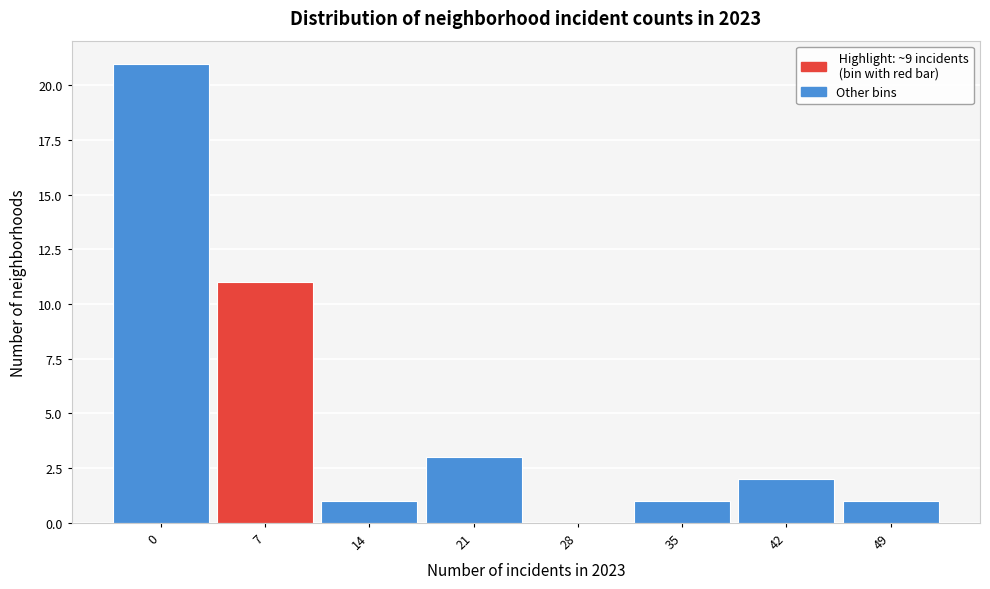

Reading left to right, transcribe all the data shown in this chart.

0=21	7=11	14=1	21=3	28=0	35=1	42=2	49=1